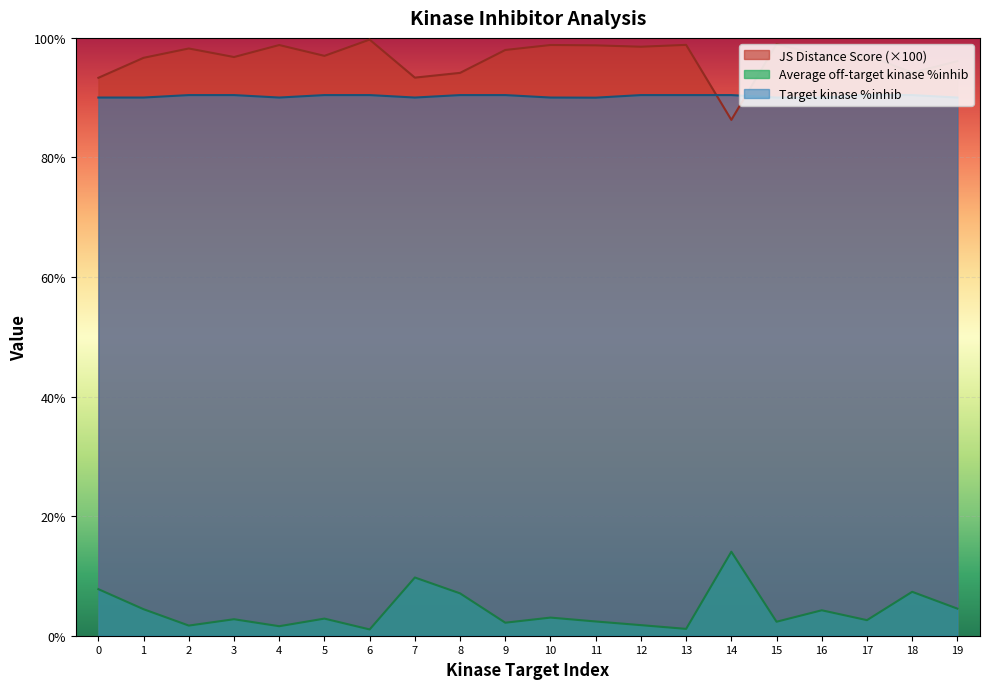

What is the difference between the second highest and minimum values in the JS Distance Score series?

12.7